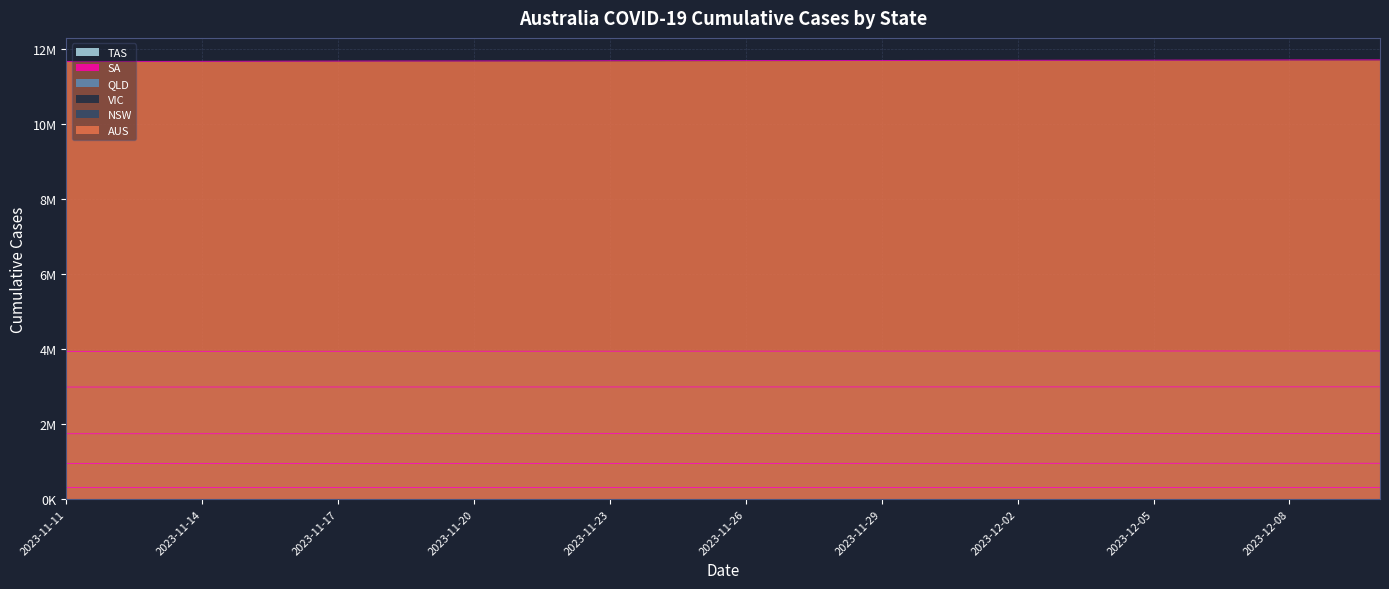

At which category is the sum across all series the highest?

2023-12-10